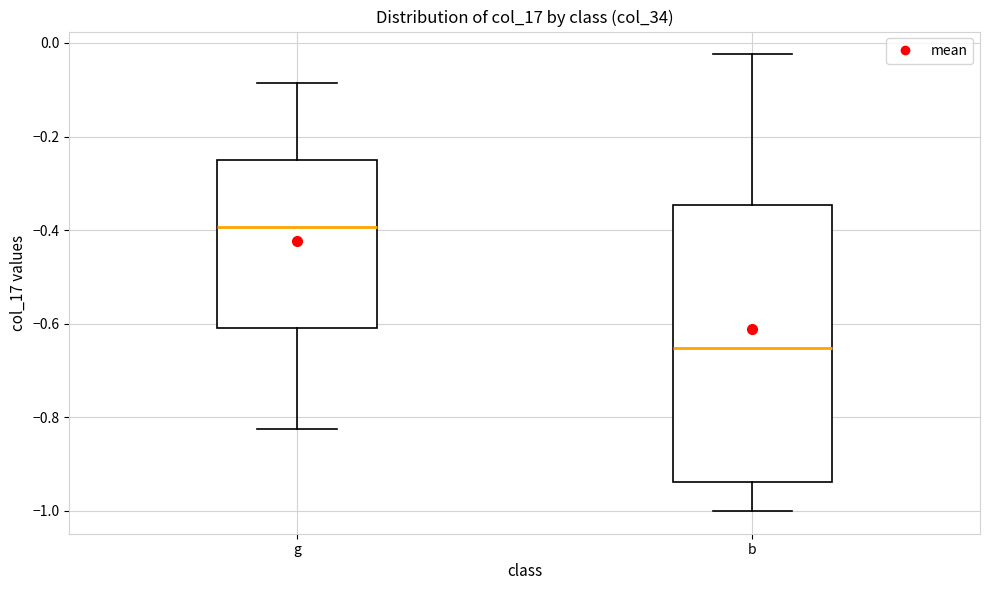

Which box has the lowest median line?

b